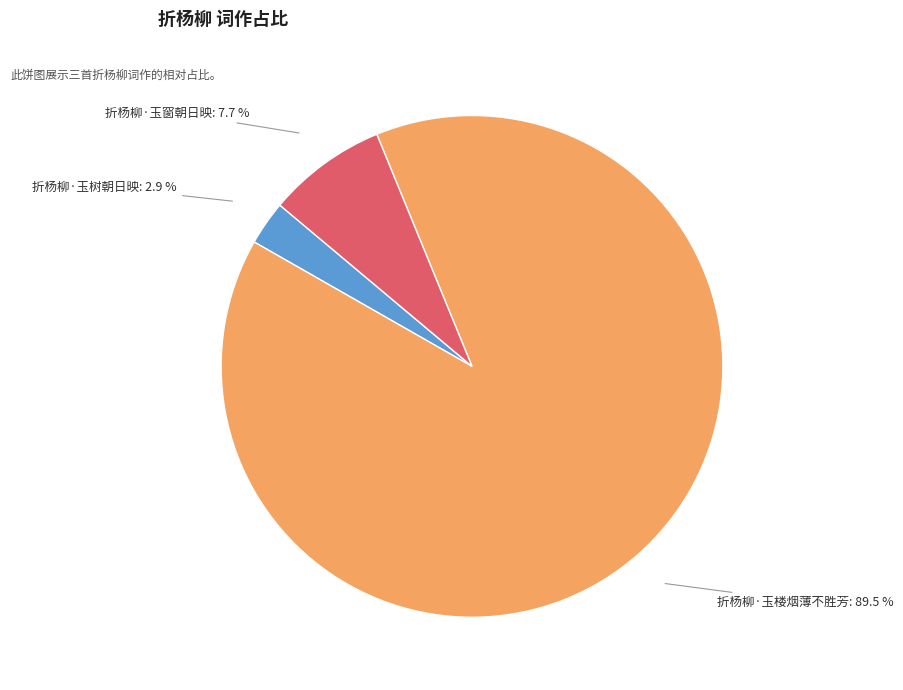

To the nearest percent, what is the average slice percentage?

33%